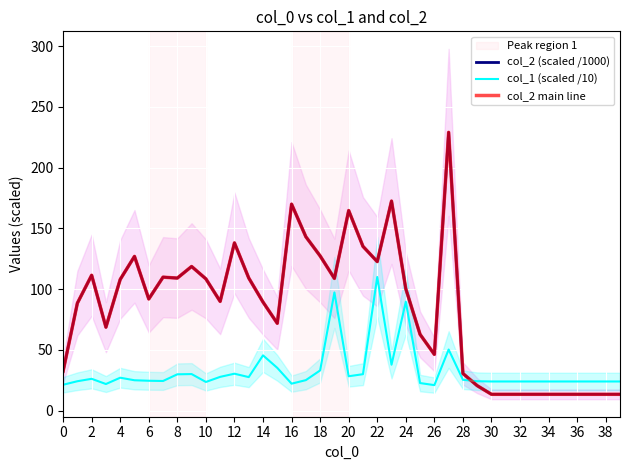

What is the label of the 8th point from the left?

14